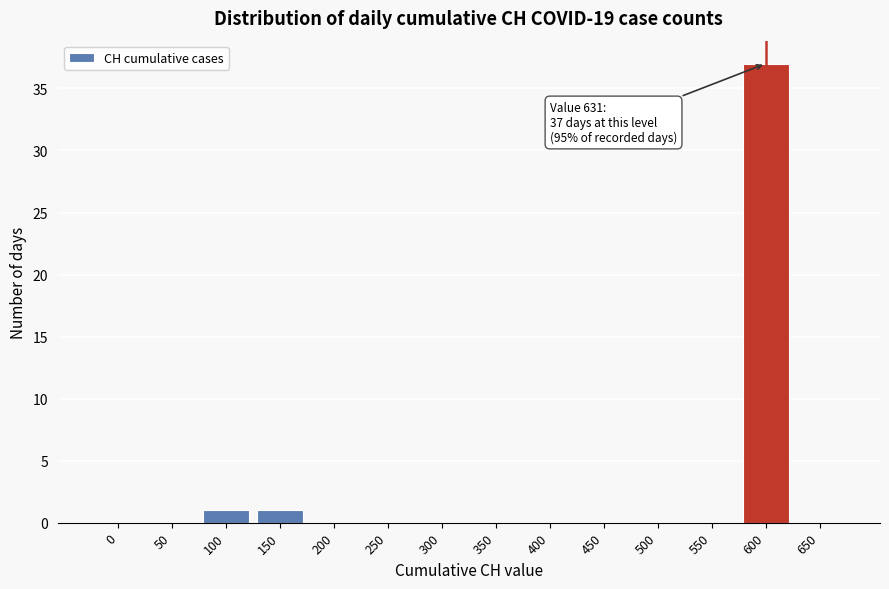

Reading right to left, extract all data points from this chart.

650=0	600=37	550=0	500=0	450=0	400=0	350=0	300=0	250=0	200=0	150=1	100=1	50=0	0=0